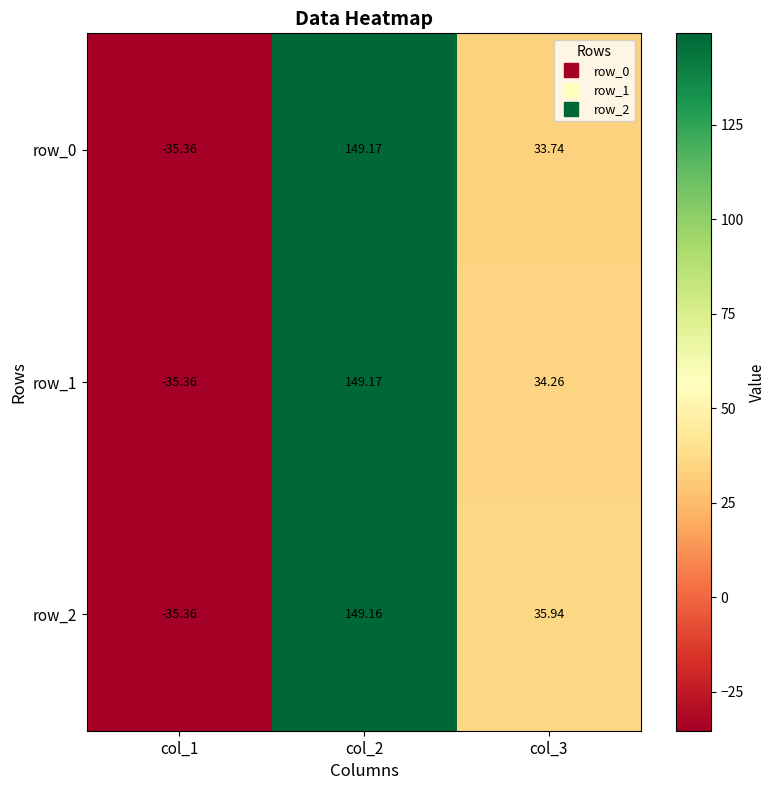

The value of row_1 at col_1 is -20.3. True or false?

False